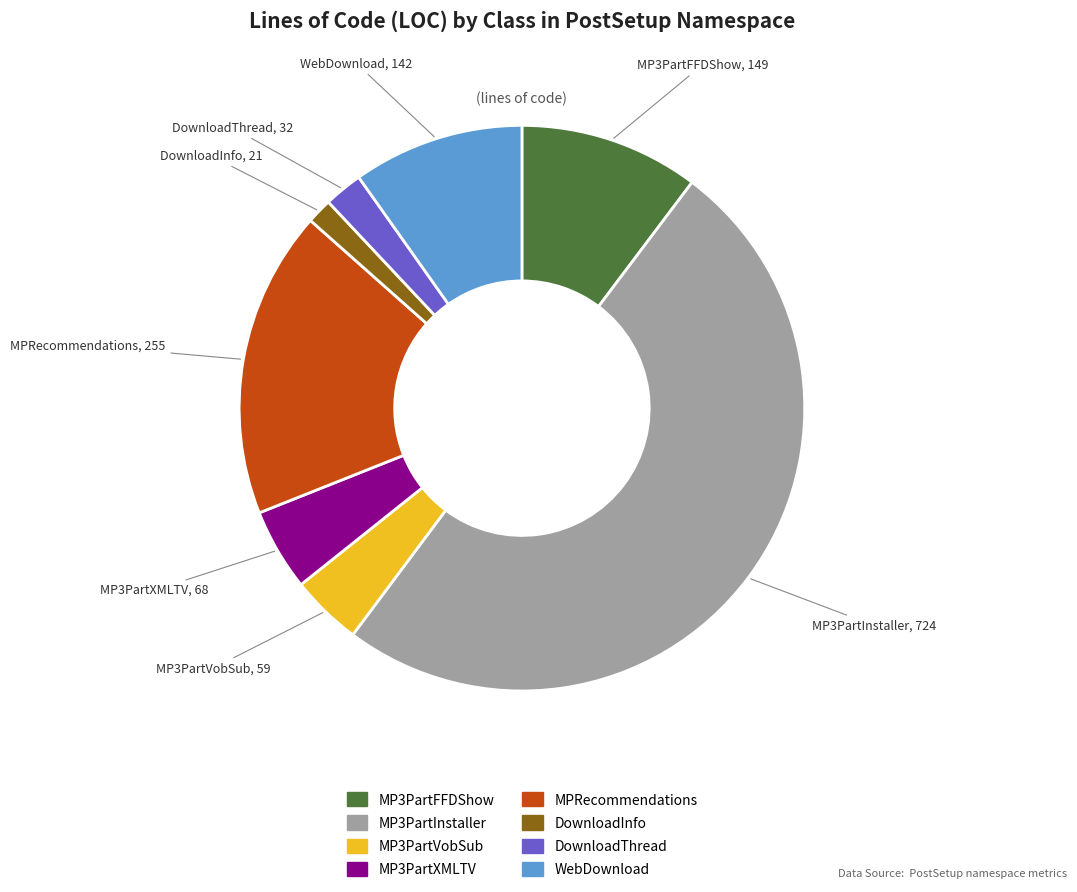

Which category has the smallest portion of the pie?

DownloadInfo